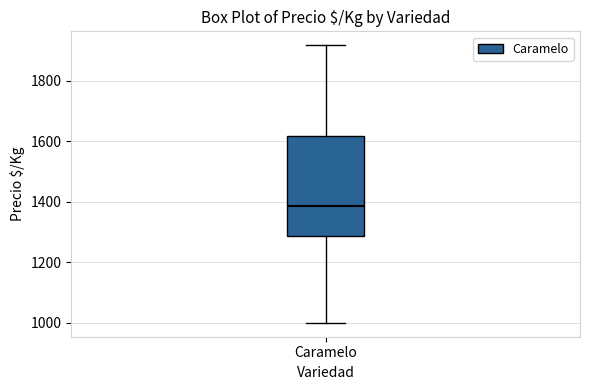

Where does the median line of the box for Caramelo sit on the y-axis? The values are not printed on the chart, so give them approximately, as read against the axis.

1380